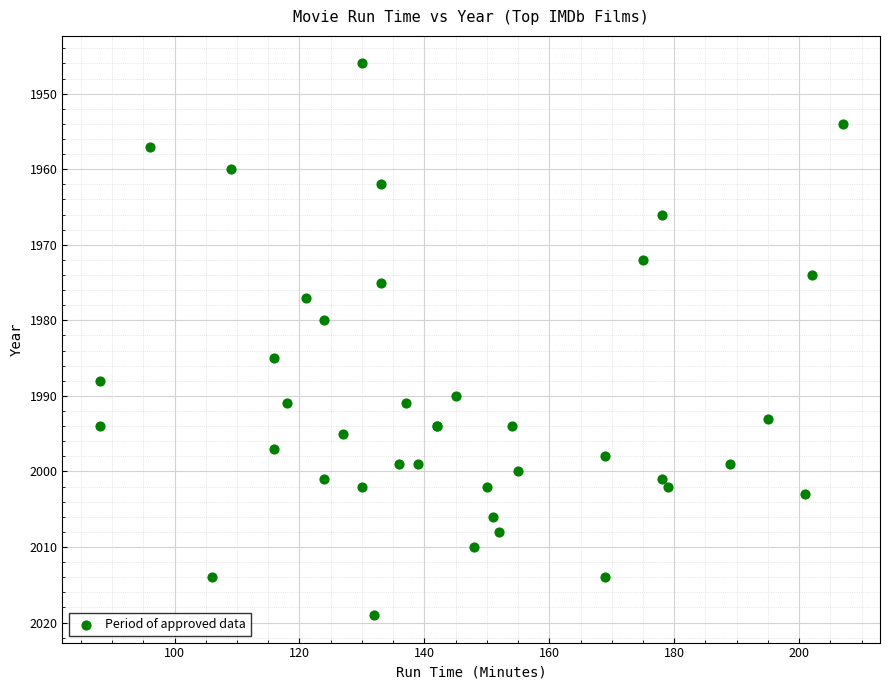

What Y value in the scatter plot is closest to 1982?

1980